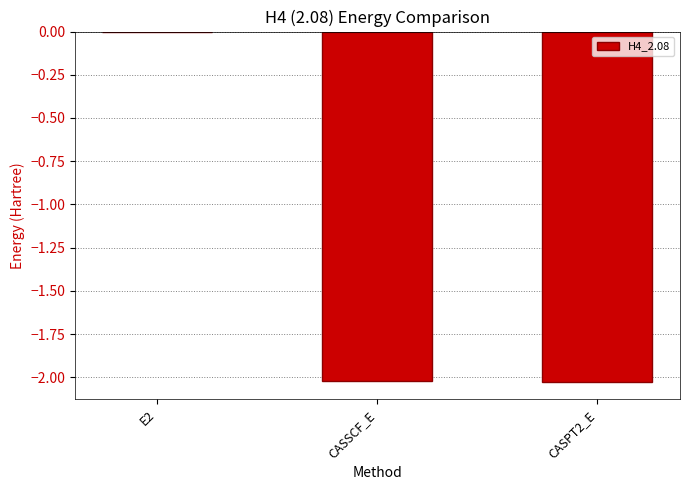

Is it true that the value at E2 is -0.0?

True